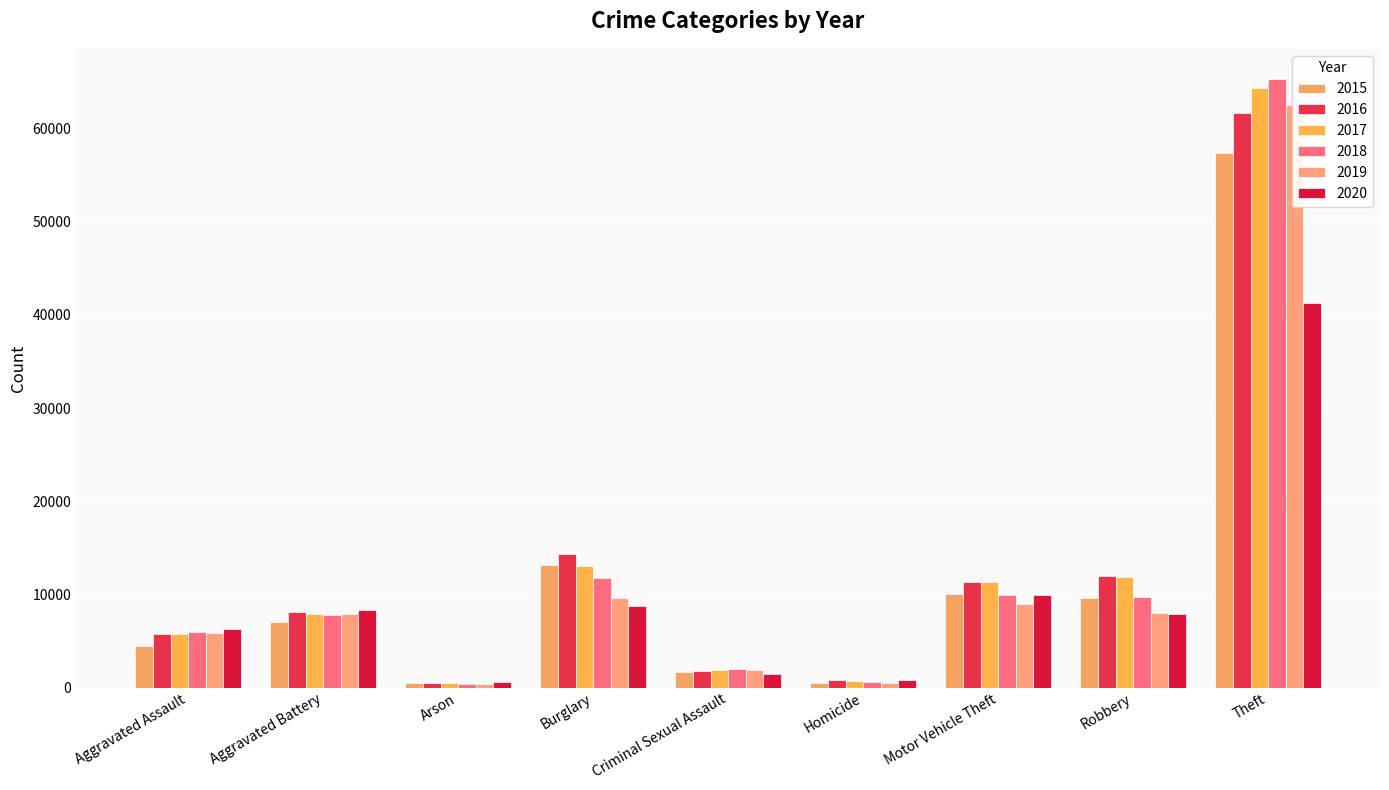

Which has a higher value, Burglary or Motor Vehicle Theft?

Burglary